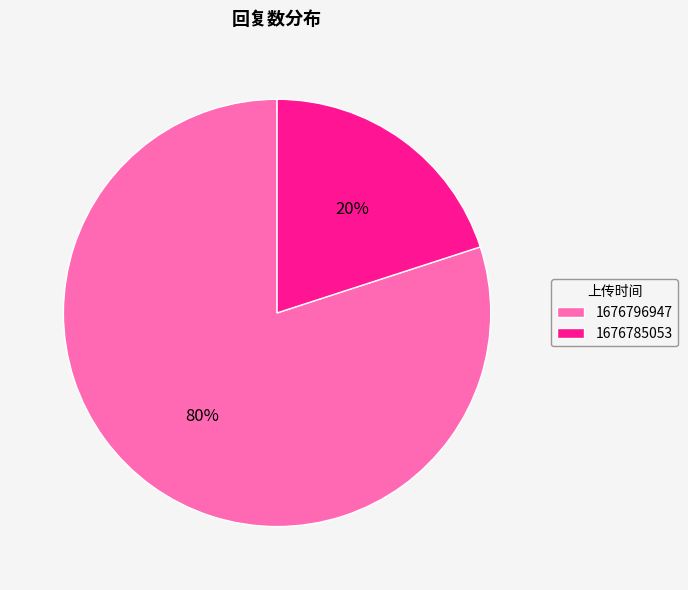

What percentage is the 1676796947 slice, to the nearest percent?

80%